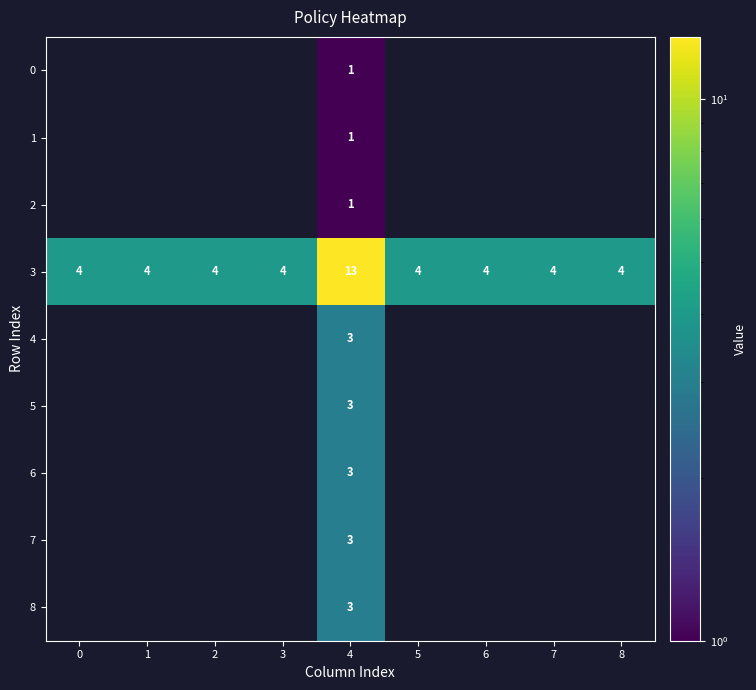

Which has a higher value, 3 or 2?

3